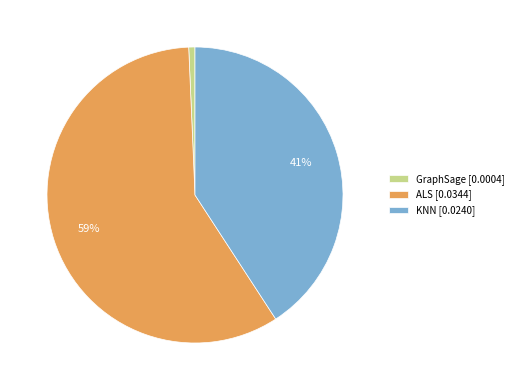

How many slices are in this pie chart?

3